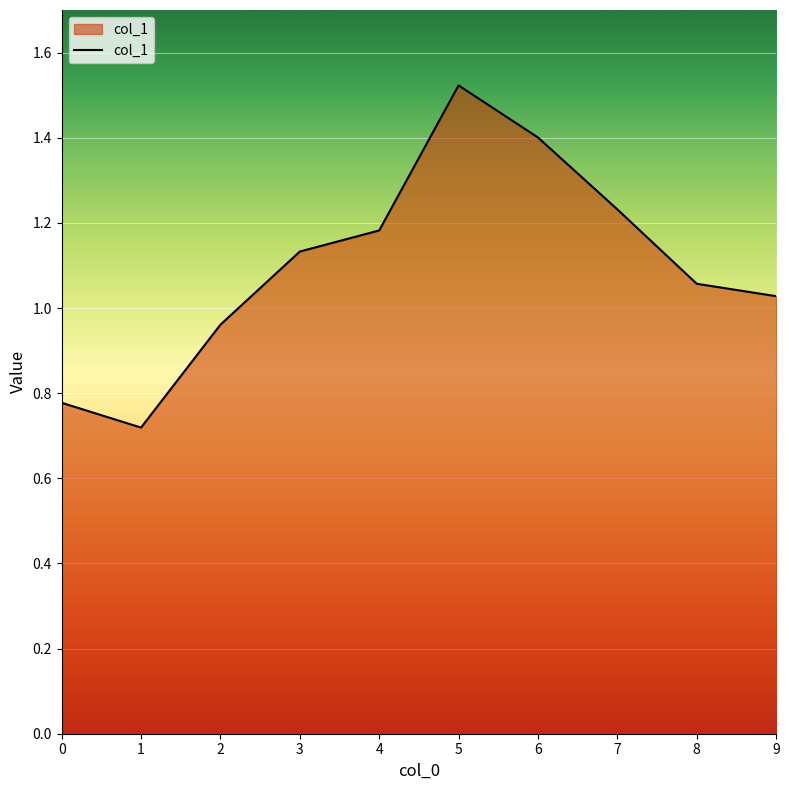

The chart shows a value of 1.5 at 9. True or false?

False